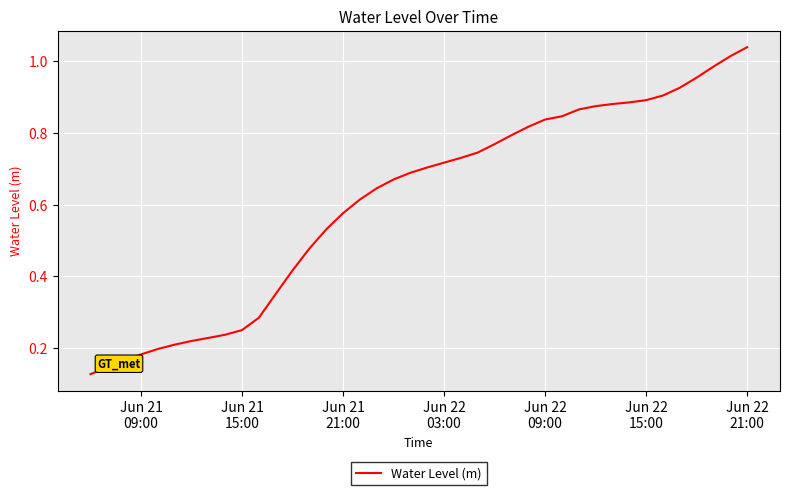

Does the chart have visible grid lines?

Yes